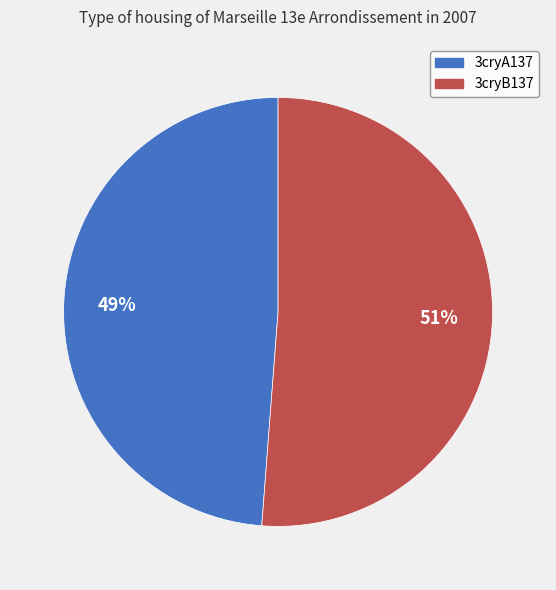

What is the ratio of the value at 3cryB137 to the value at 3cryA137?

1.0